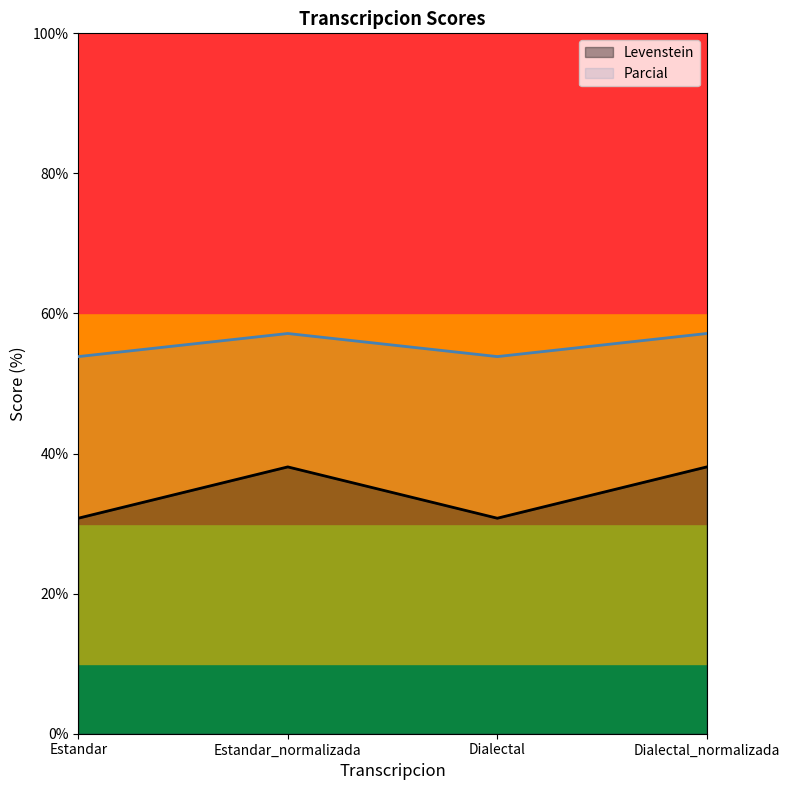

True or false: Levenstein and Parcial cross at least once.

False